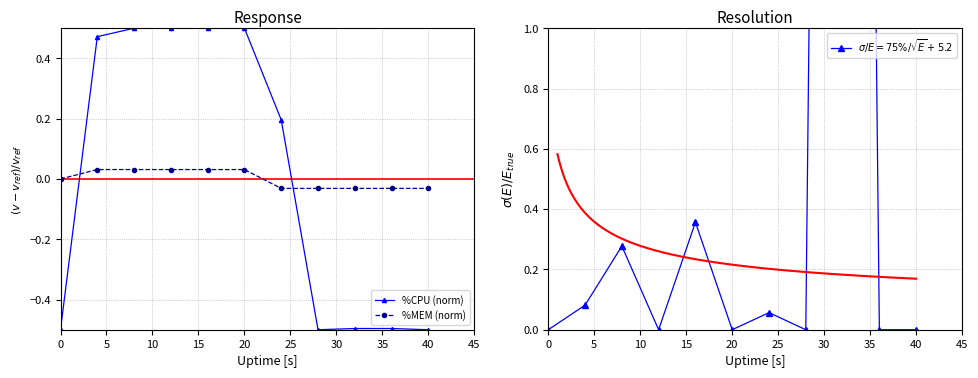

Which series ends up on top after the final intersection of %MEM (norm) and %CPU (norm)?

%MEM (norm)